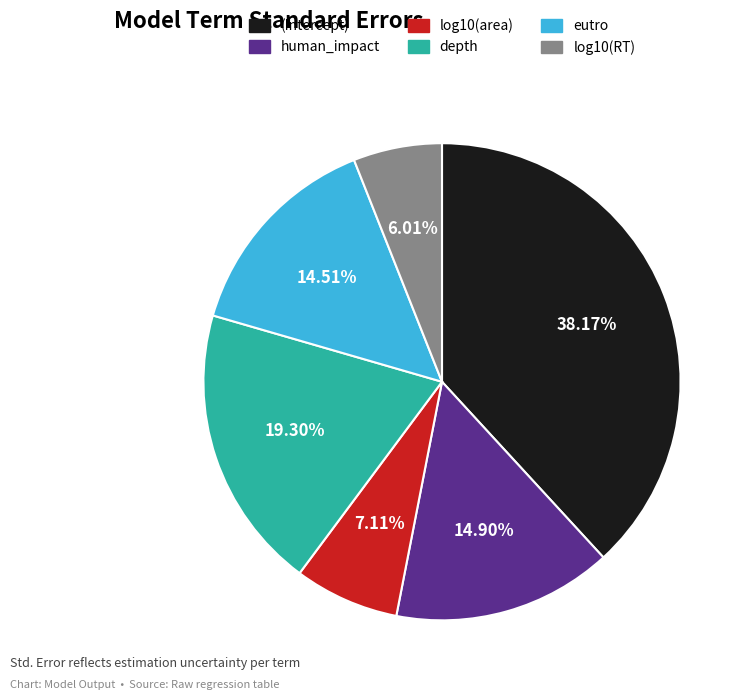

How many segments does this pie chart have?

6